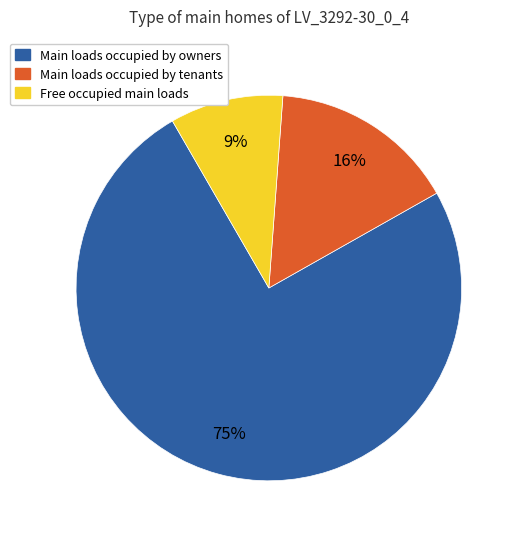

What is the smallest slice in the pie chart?

Free occupied main loads